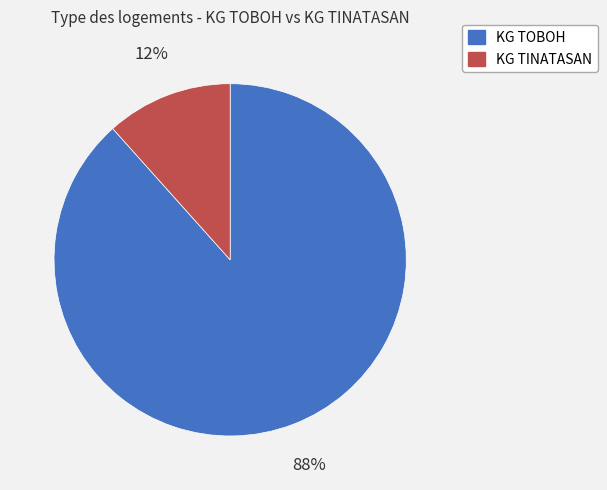

Is the sum of KG TOBOH and KG TINATASAN greater than half?

Yes